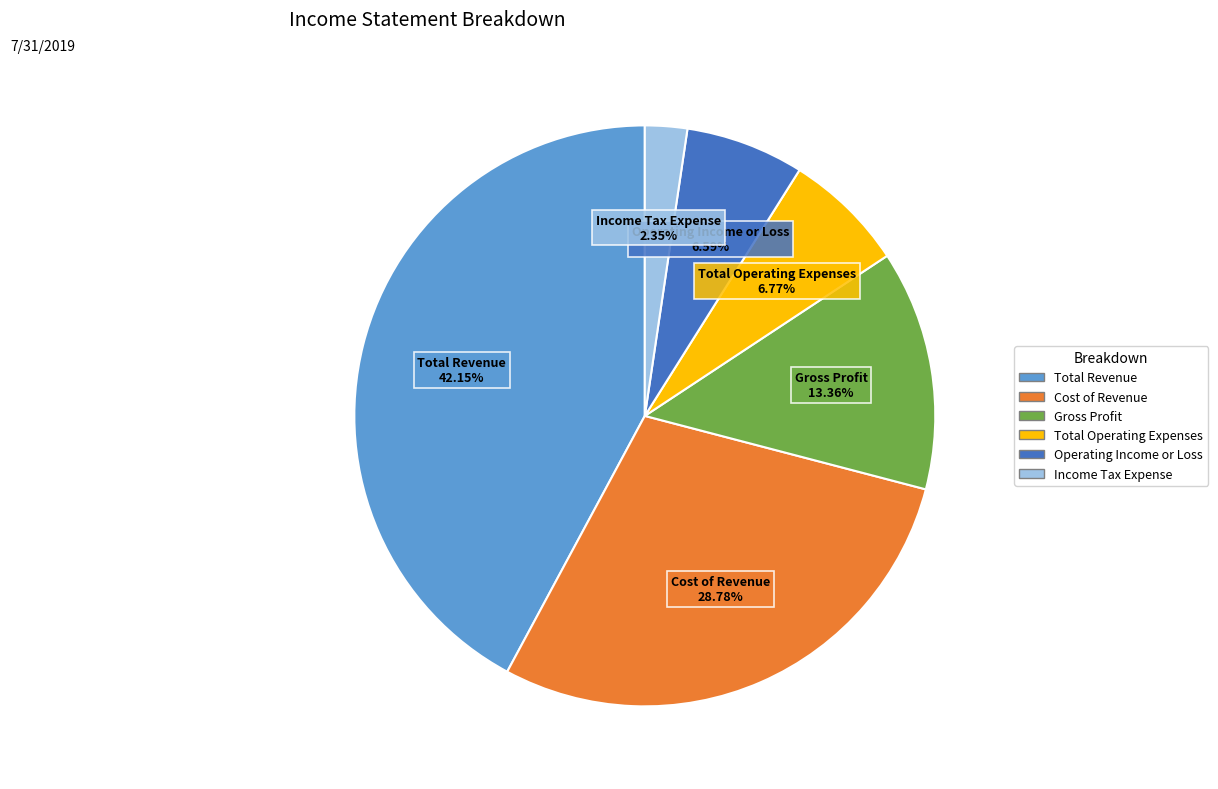

How many segments does this pie chart have?

6